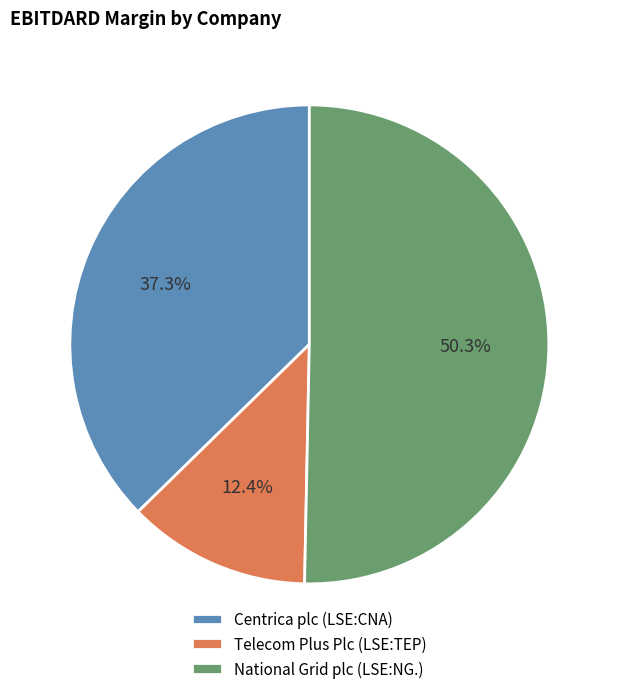

The Telecom Plus Plc (LSE:TEP) slice represents 12% of the pie. True or false?

True